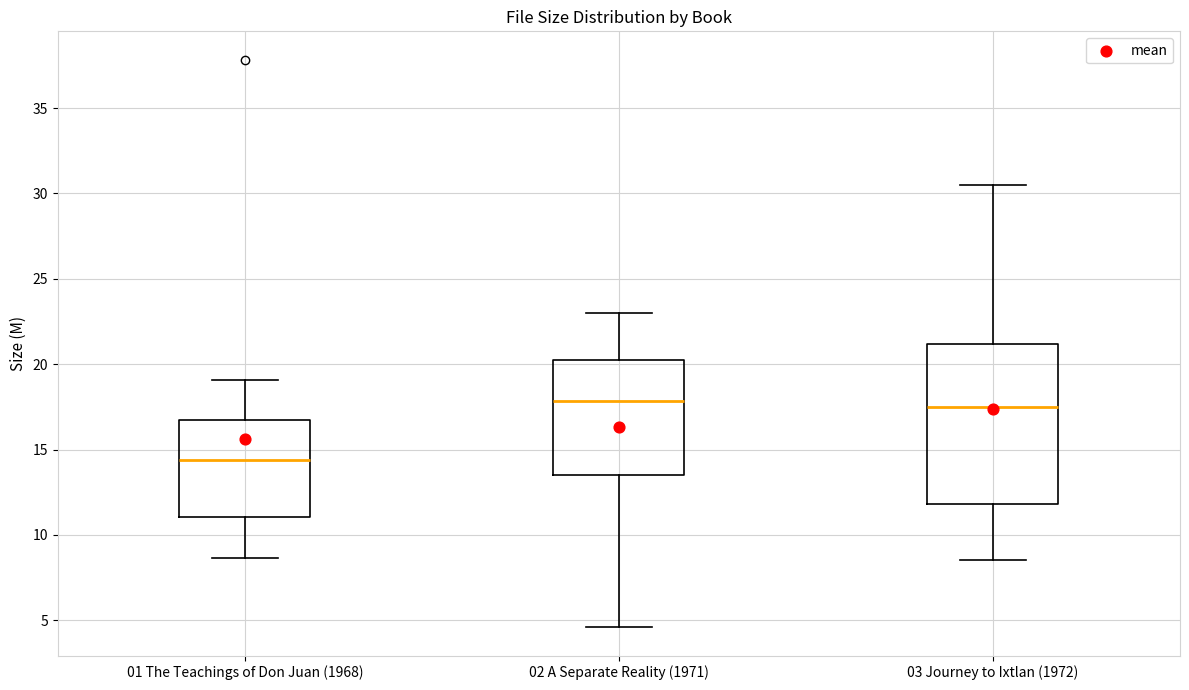

Reading left to right, read every box against the y-axis: the position of its median line, the range the box covers, and the ends of its whiskers. The values are not printed on the chart, so give them approximately, as read against the axis.

01 The Teachings of Don Juan (1968): median 14.5, box 11.0 to 16.5, whiskers 8.5 to 19.0
02 A Separate Reality (1971): median 18.0, box 13.5 to 20.5, whiskers 4.5 to 23.0
03 Journey to Ixtlan (1972): median 17.5, box 12.0 to 21.0, whiskers 8.5 to 30.5